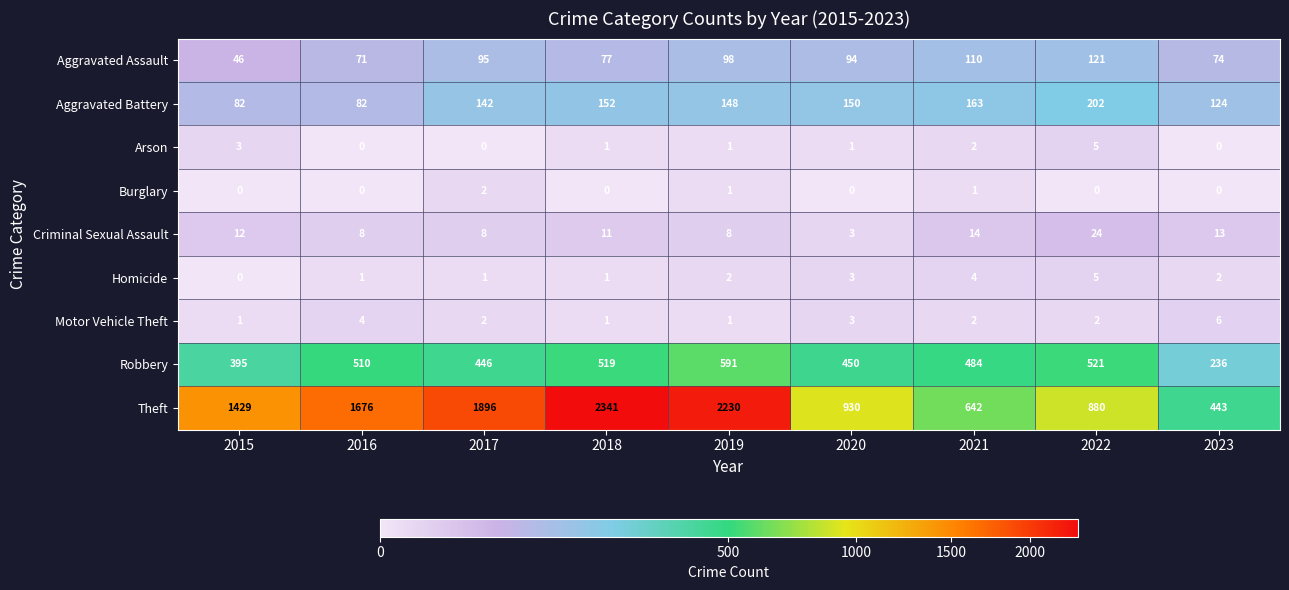

What is the difference between the maximum and second lowest values in the Robbery series?

196